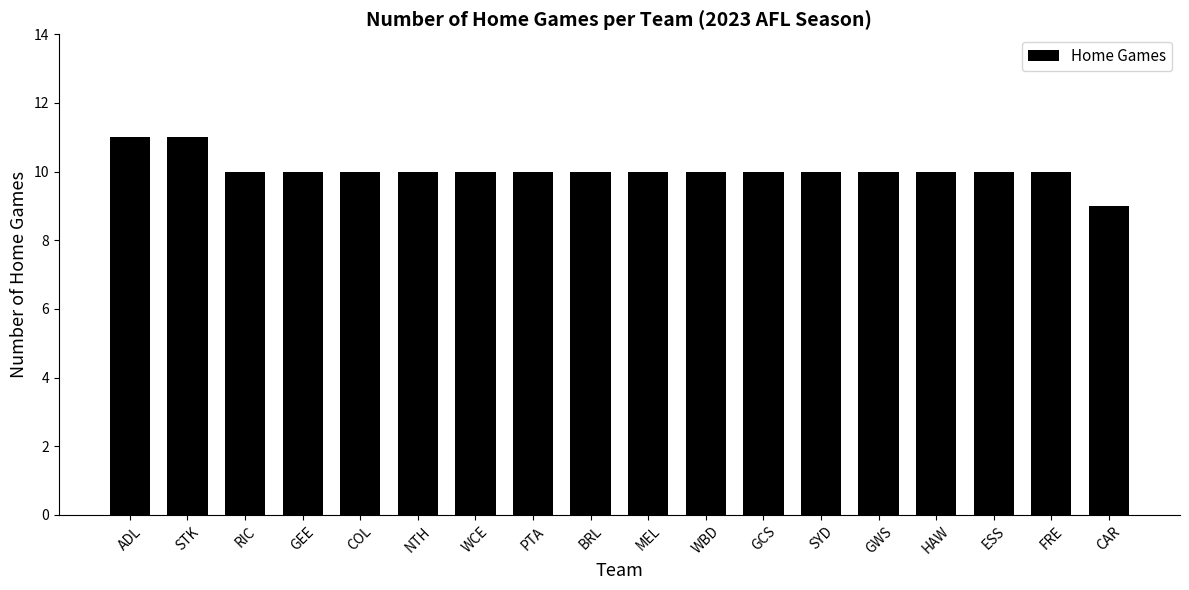

Read the value at FRE.

10